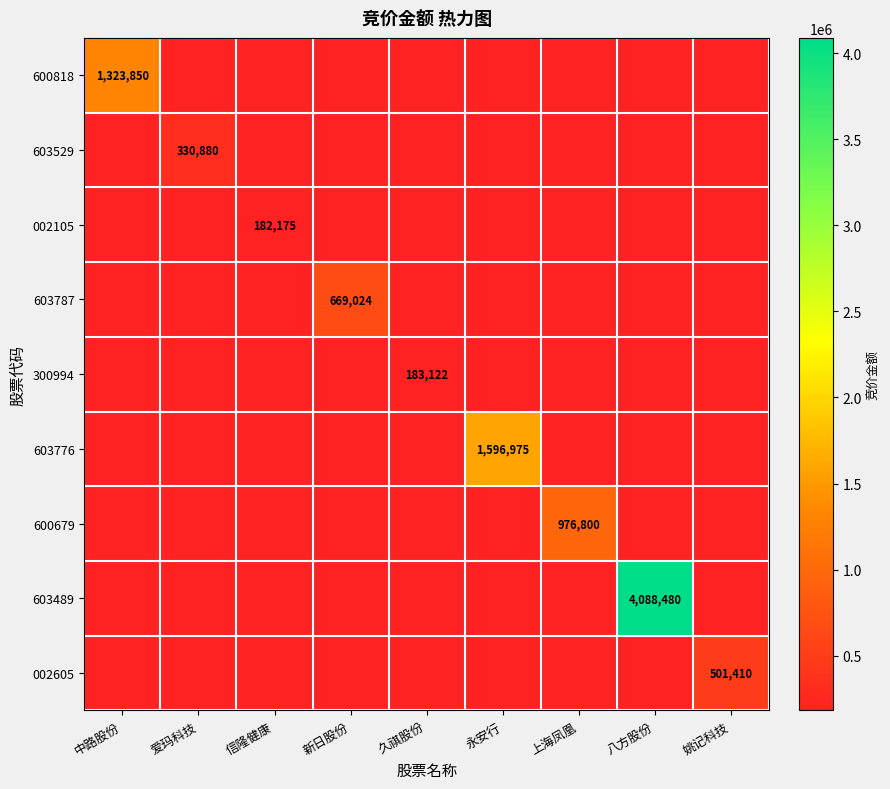

Is it true that 300994 equals 313917 at 久祺股份?

False